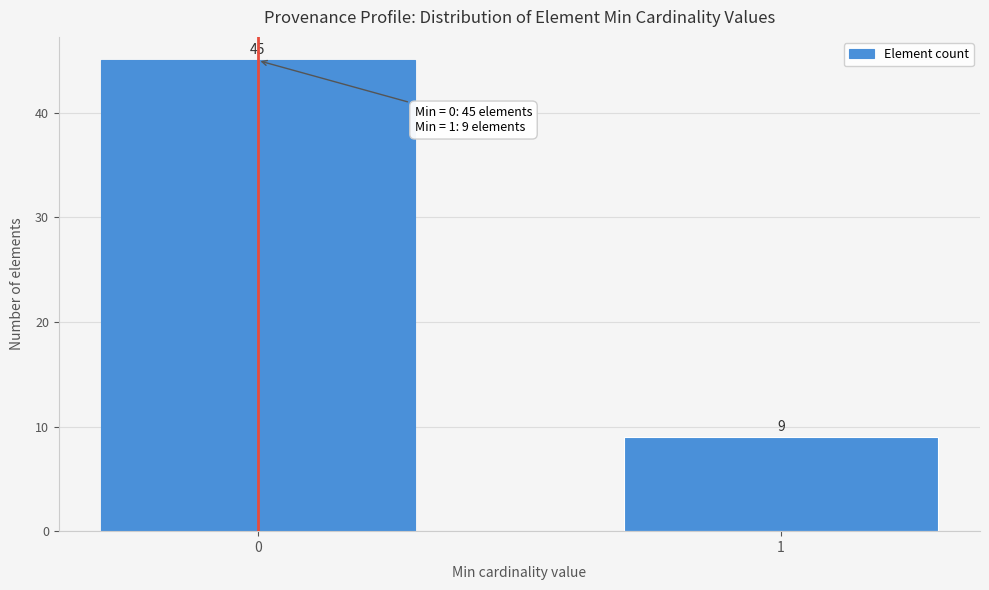

Reading left to right, list all the values displayed in this chart.

0=45	1=9